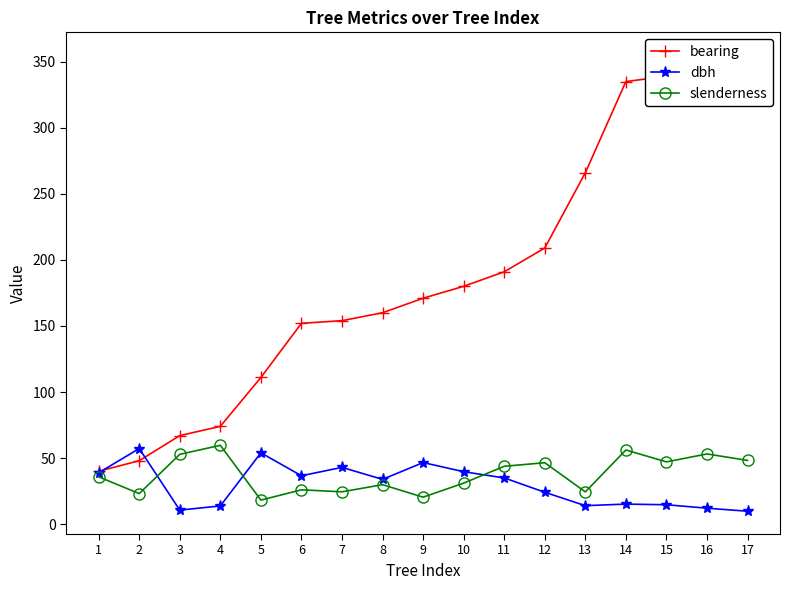

How many values in the dbh series exceed 33?

9